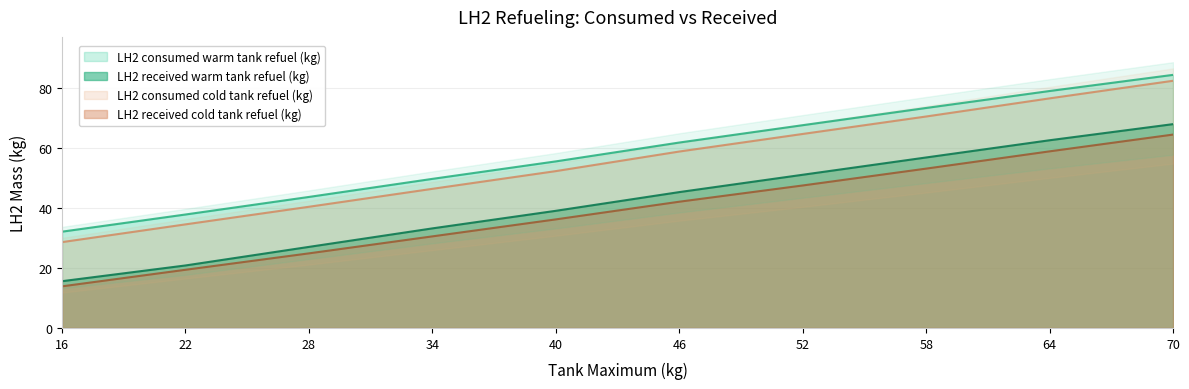

What is the difference between the highest and lowest values at 46?

19.7